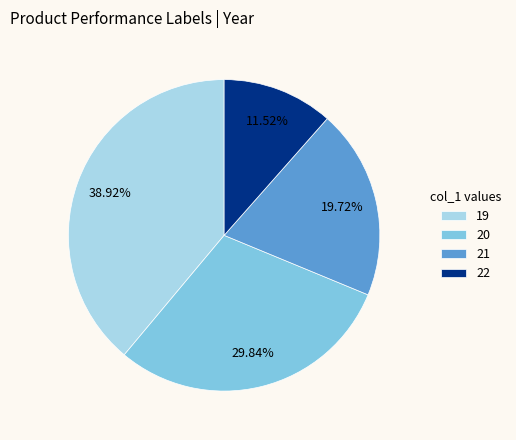

What percentage is the 19 slice, to the nearest percent?

39%